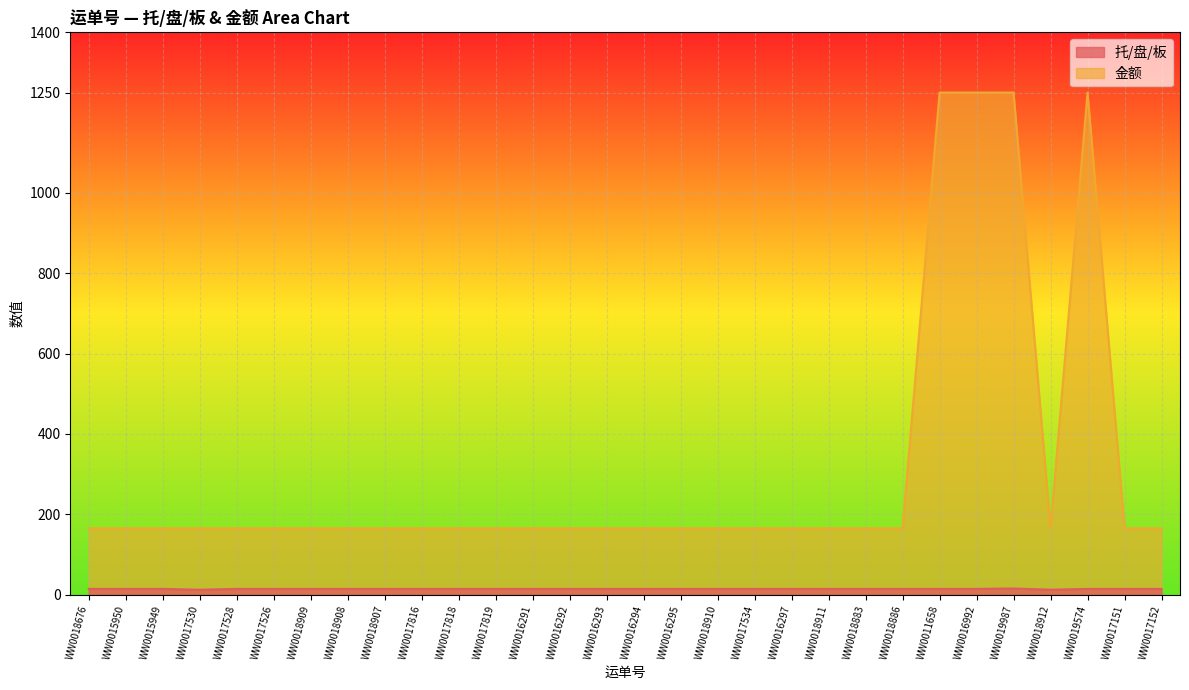

Reading right to left, transcribe all the data shown in this chart.

托/盘/板: 14	14	14	12	15	14	14	14	14	14	14	14	14	14	14	14	14	14	14	14	14	14	14	14	14	14	12	14	14	14
金额: 165	165	1250	165	1250	1250	1250	165	165	165	165	165	165	165	165	165	165	165	165	165	165	165	165	165	165	165	165	165	165	165